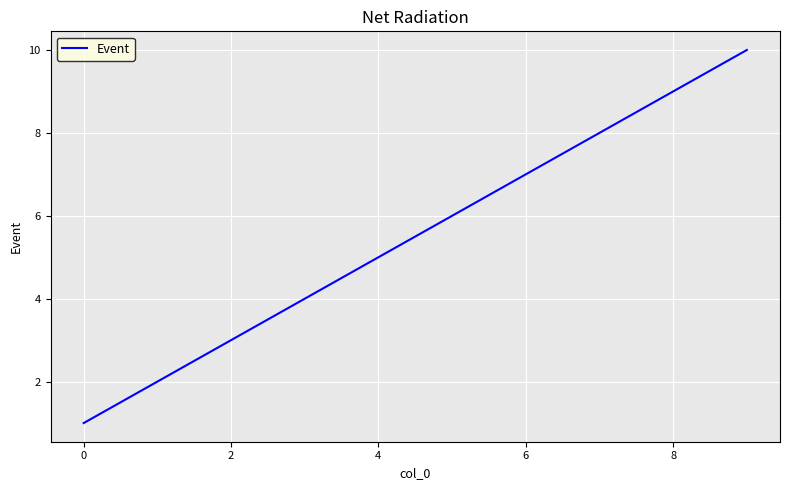

What is the greatest value displayed?

10